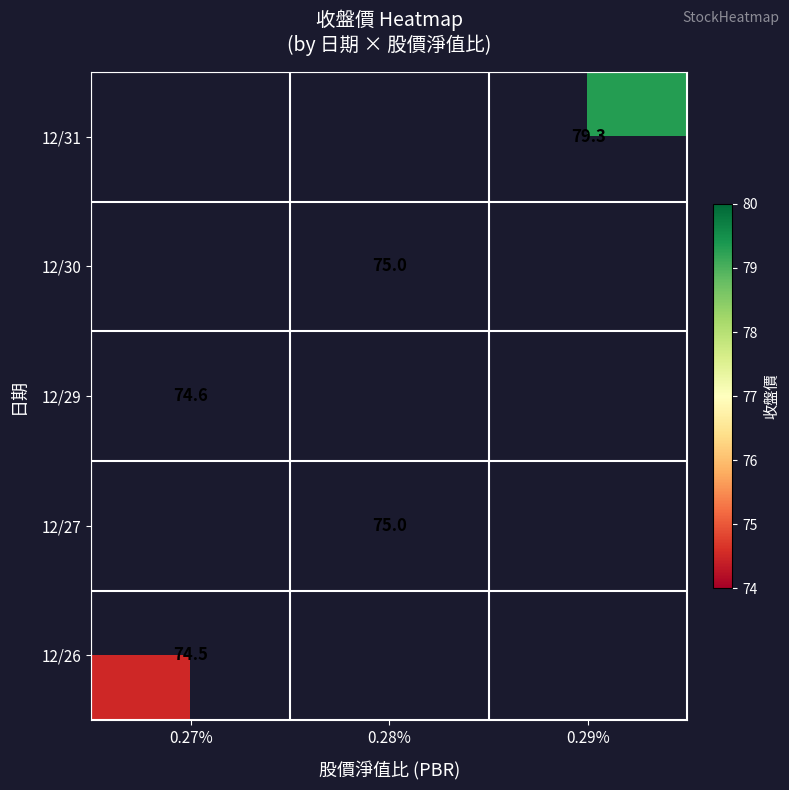

Is it true that 12/26 equals 74.5 at 0.27%?

True